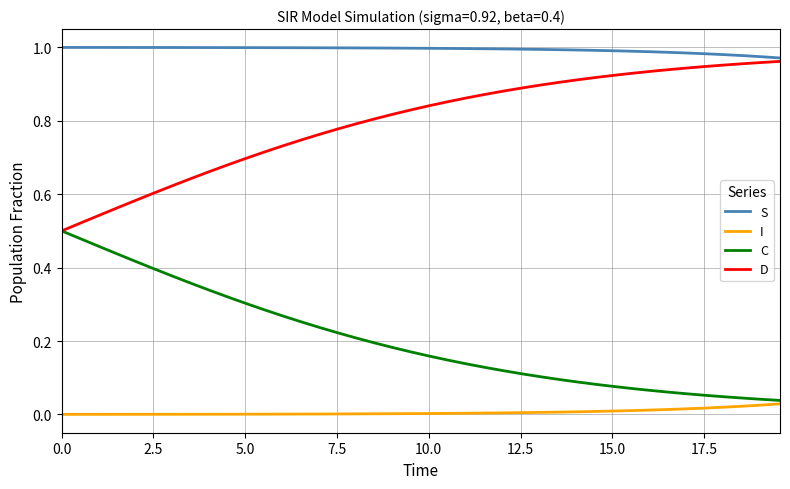

True or false: S and C intersect in this chart.

False